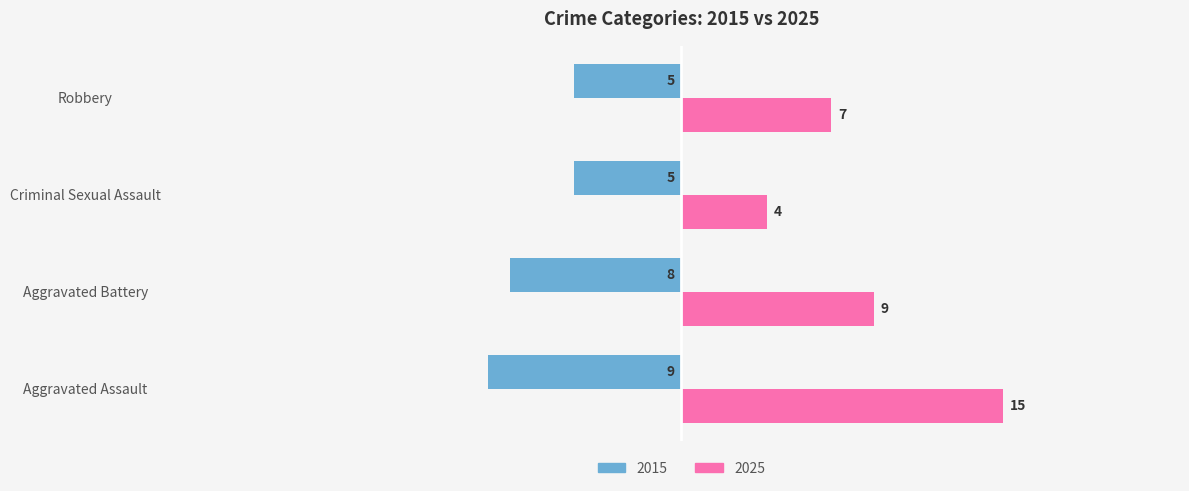

What is the approximate value of 2025 at Criminal Sexual Assault?

4